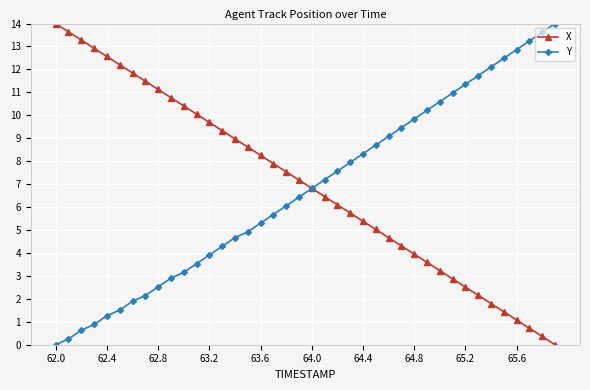

How many series are shown in this chart?

2